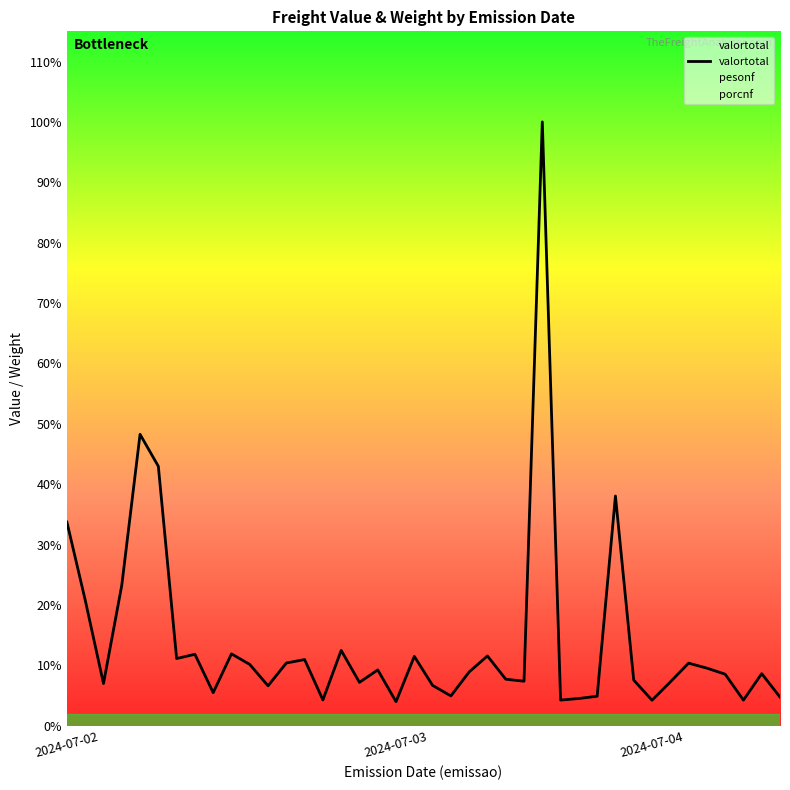

Where is the data nearest to the value 4956?

4